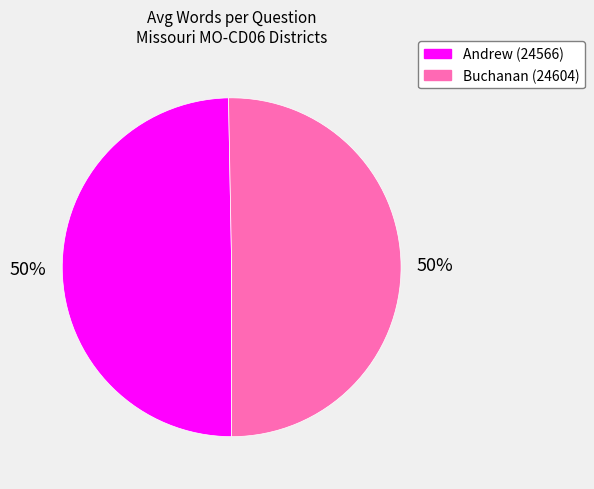

Approximately how many times larger is the value at Buchanan (24604) compared to Andrew (24566)?

1.0